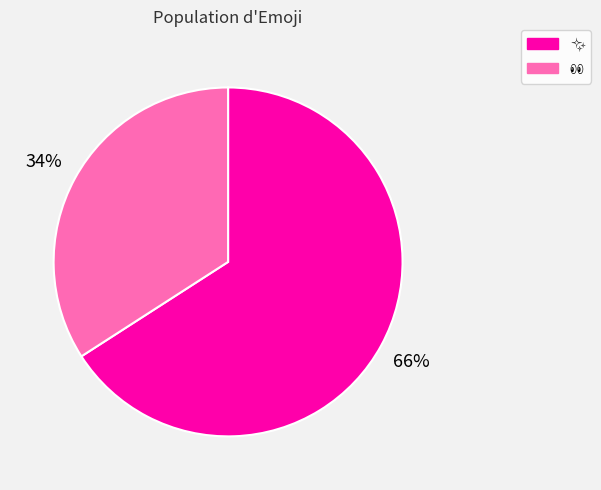

Is there a majority slice in this chart?

Yes